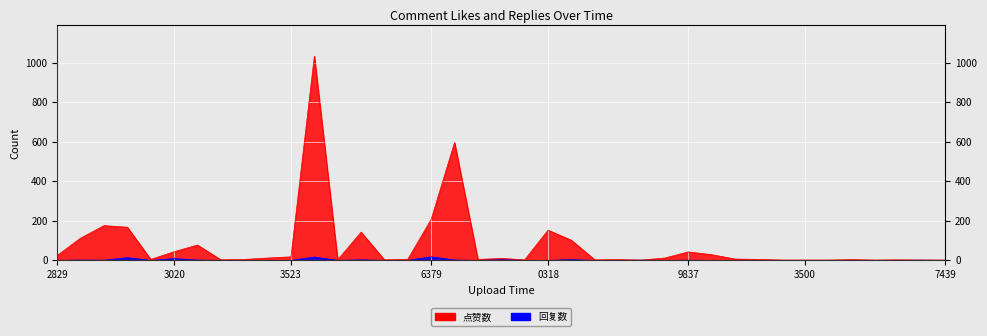

List the series in order of their peak value, highest first.

点赞数, 回复数